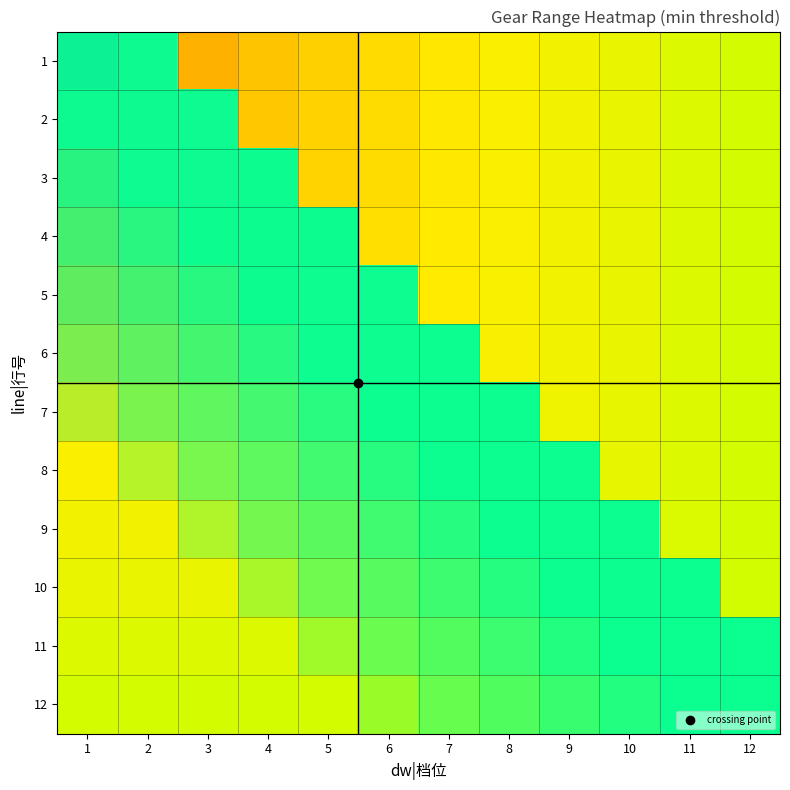

What is the total value across all series at 4?

5.5